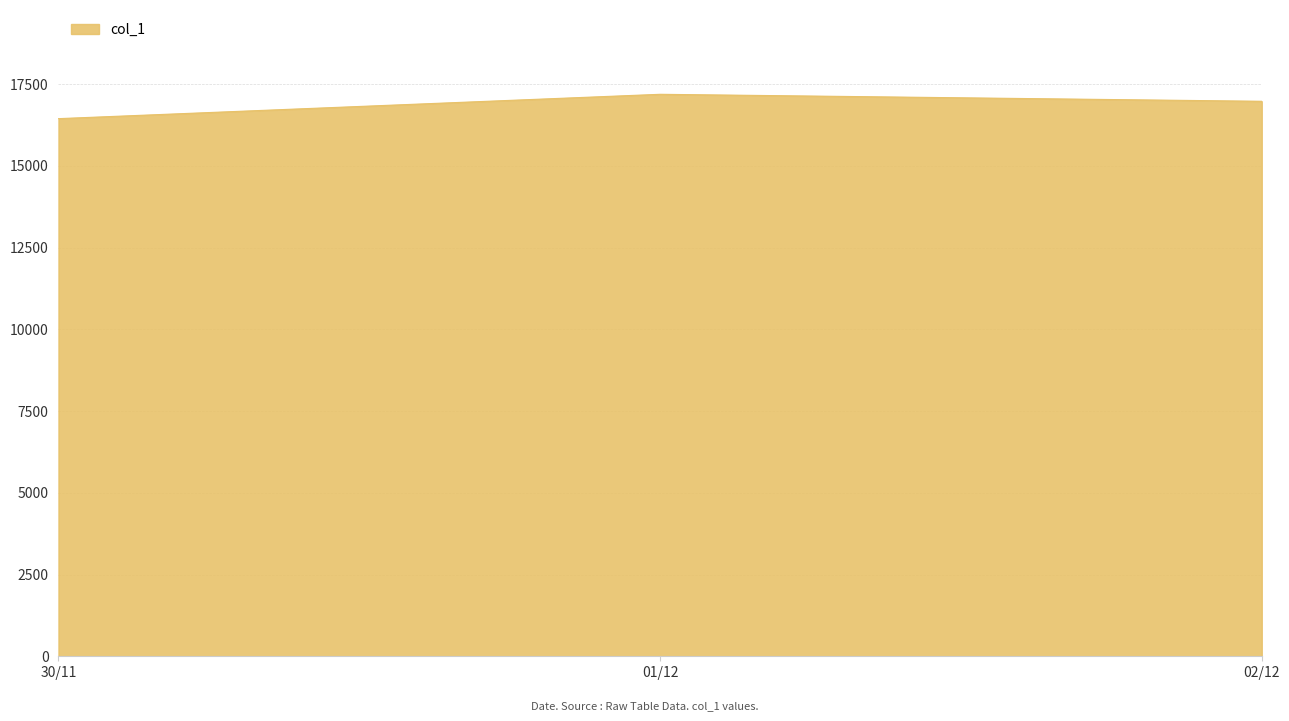

List the labels in order of value, smallest first.

30/11, 02/12, 01/12